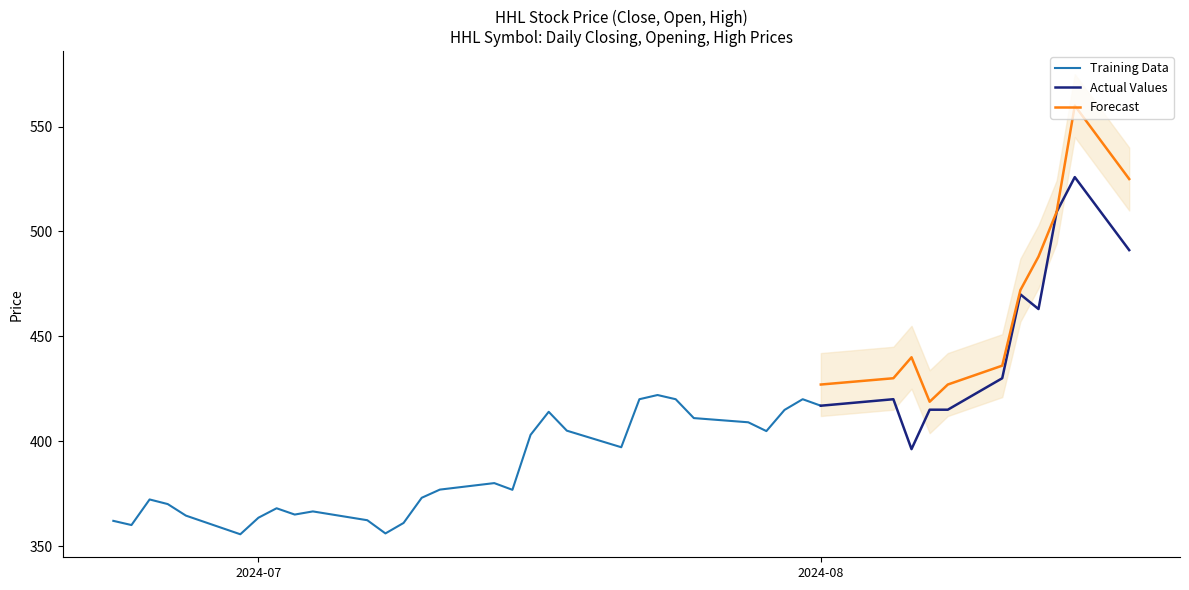

Rank the categories by Close value from highest to lowest.

2024-08-15, 2024-08-14, 2024-08-18, 2024-08-12, 2024-08-13, 2024-08-11, 2024-07-23, 2024-08-05, 2024-07-31, 2024-07-24, 2024-07-22, 2024-08-01, 2024-08-08, 2024-08-07, 2024-07-30, 2024-07-17, 2024-07-25, 2024-07-28, 2024-07-18, 2024-07-29, 2024-07-16, 2024-07-21, 2024-08-06, 2024-07-14, 2024-07-11, 2024-07-15, 2024-07-10, 2024-06-25, 2024-06-26, 2024-07-02, 2024-07-04, 2024-07-03, 2024-06-27, 2024-07-01, 2024-07-07, 2024-06-23, 2024-07-09, 2024-06-24, 2024-07-08, 2024-06-30